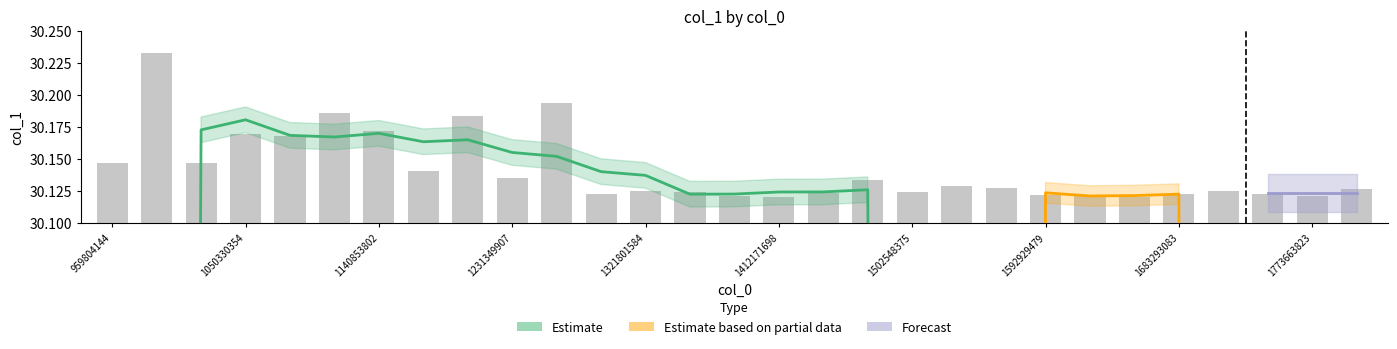

Are the bars grouped side by side (vs. stacked)?

No